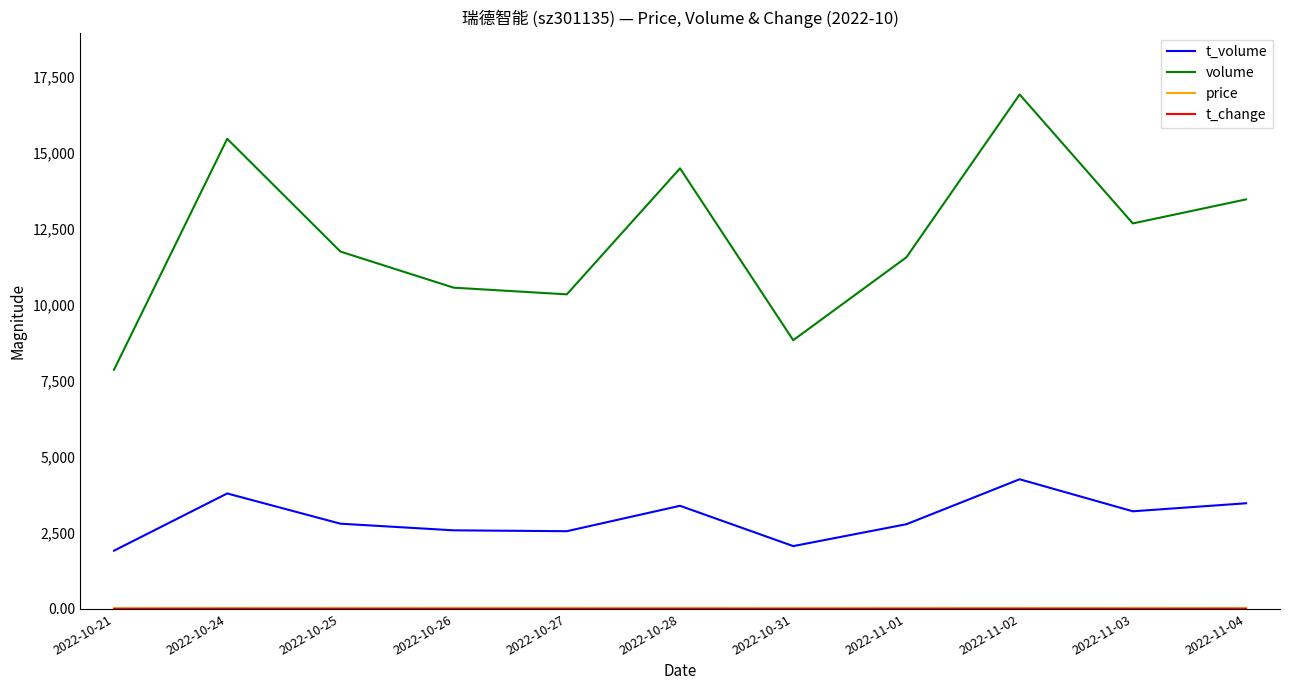

What is the sum of all volume values?

134019.0